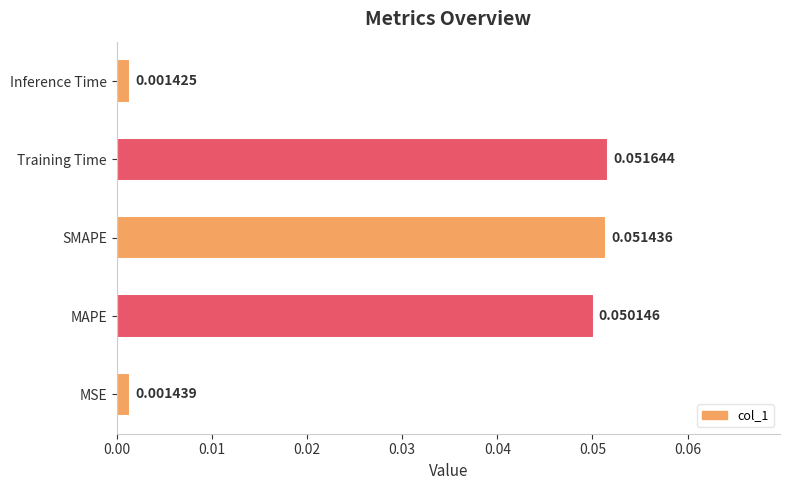

List the labels in order of value, largest first.

Training Time, SMAPE, MAPE, MSE, Inference Time